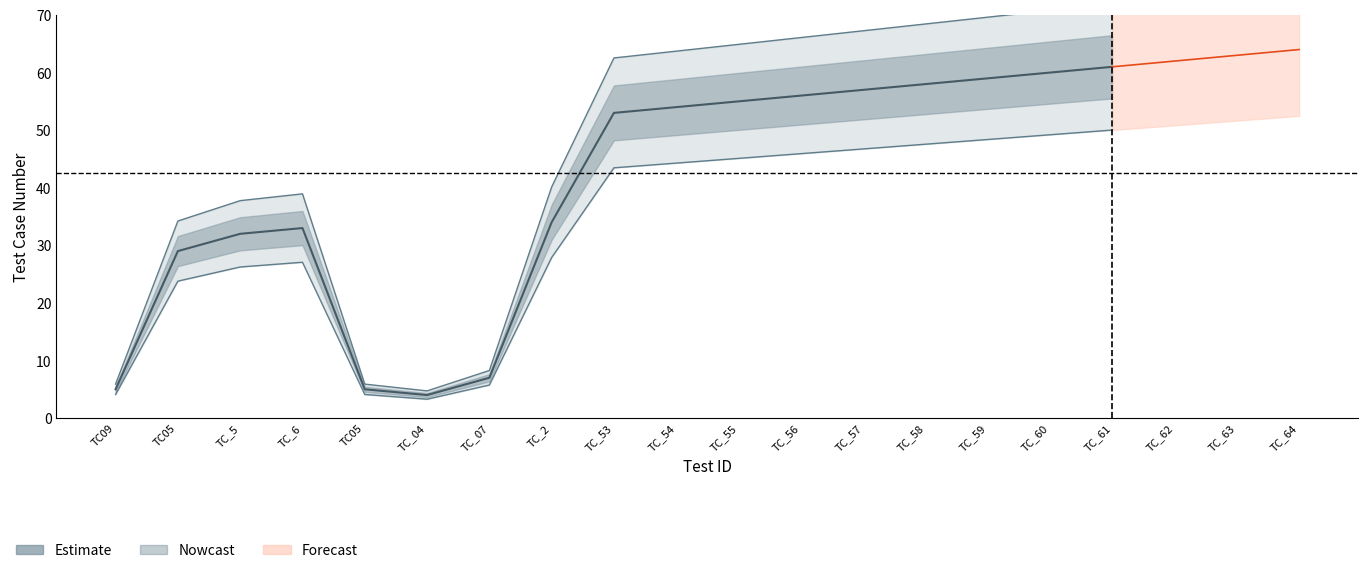

Reading left to right, list all the values displayed in this chart.

5	29	32	33	5	4	7	34	53	54	55	56	57	58	59	60	61